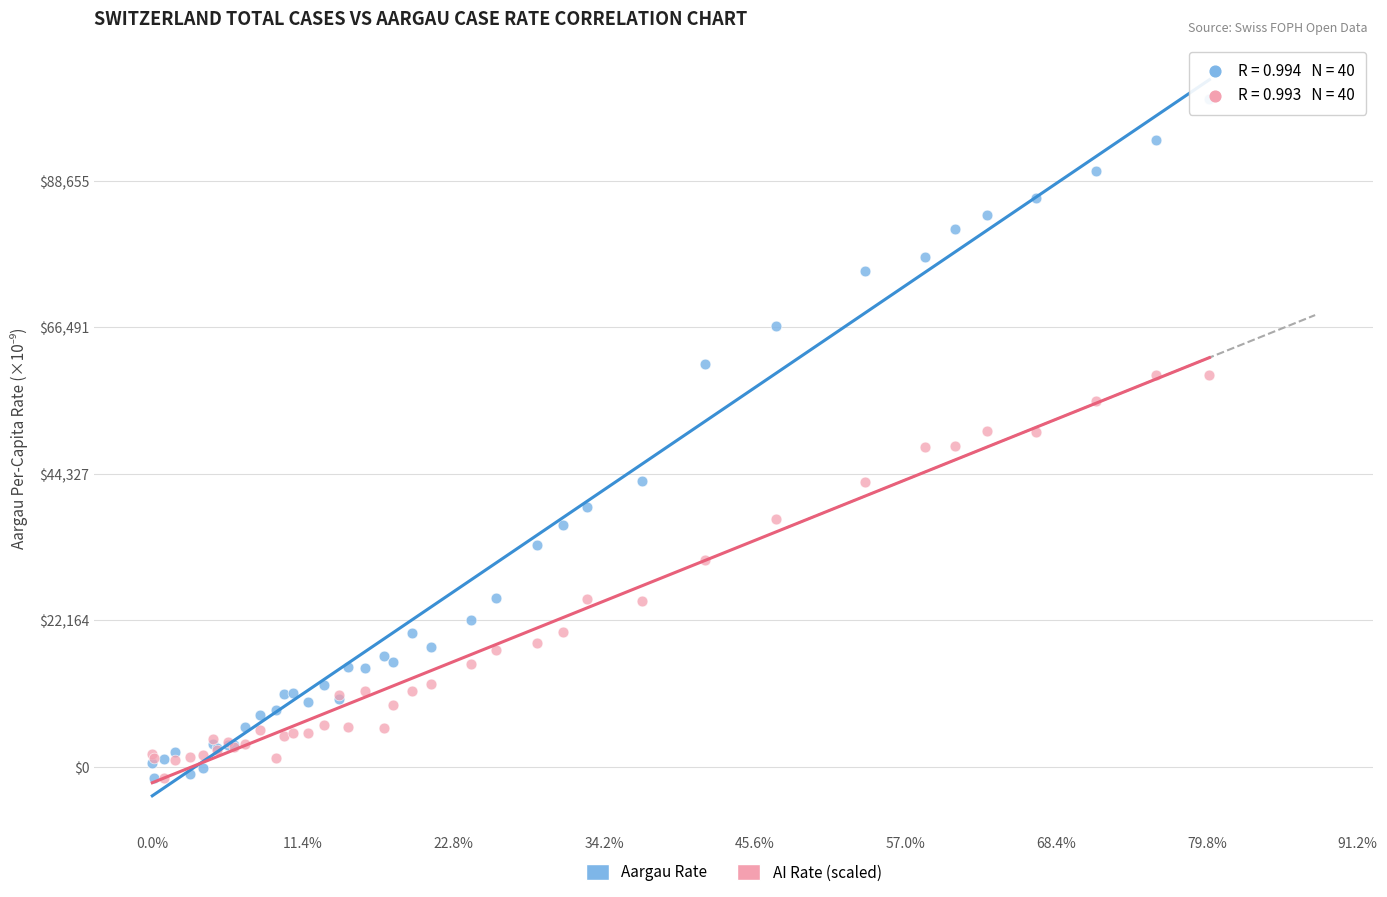

What are all the series names shown in the legend?

Aargau Rate, AI Rate (scaled)